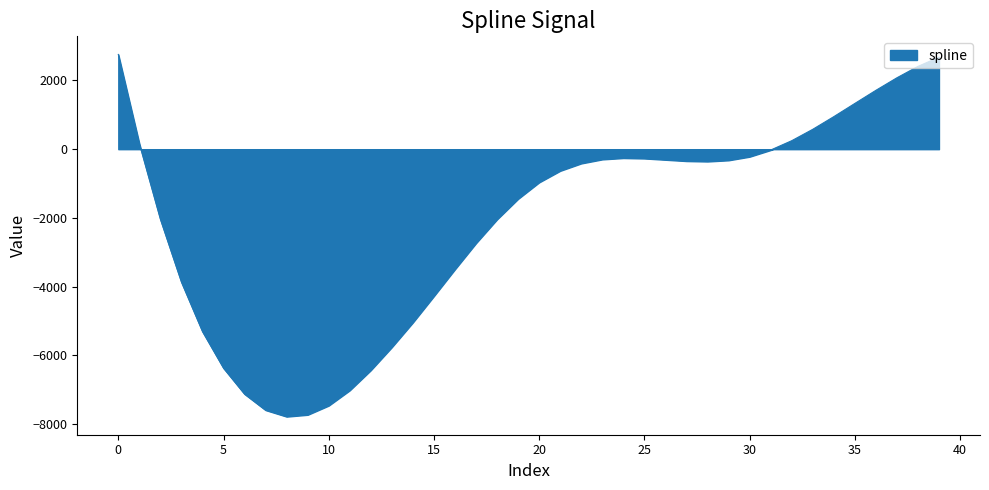

What is the average value?

-2074.9